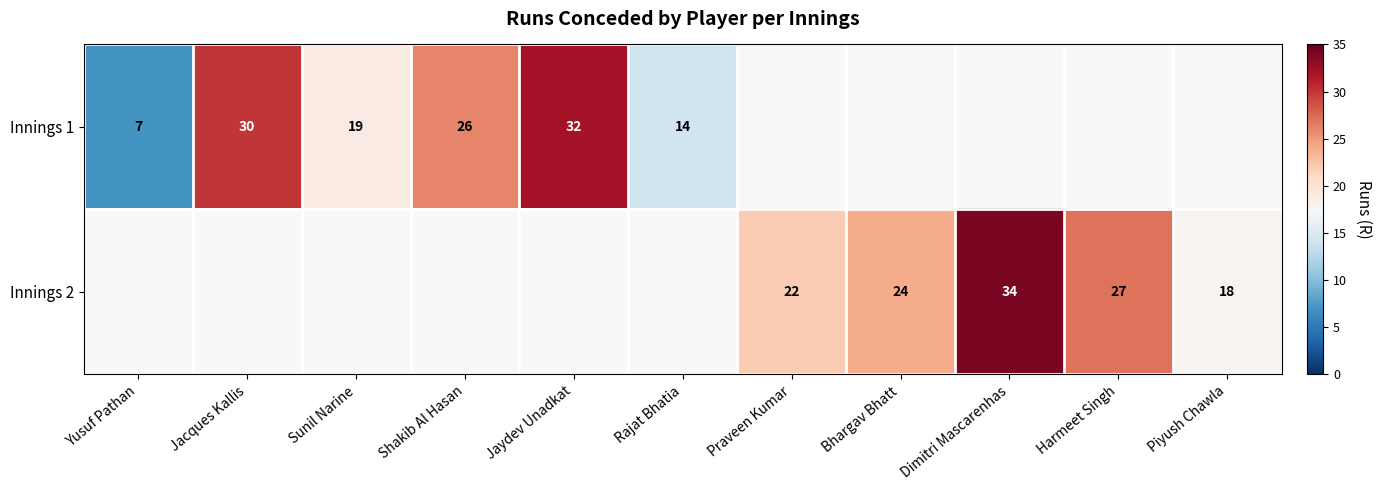

Is it true that Innings 1 equals 18 at Rajat Bhatia?

False